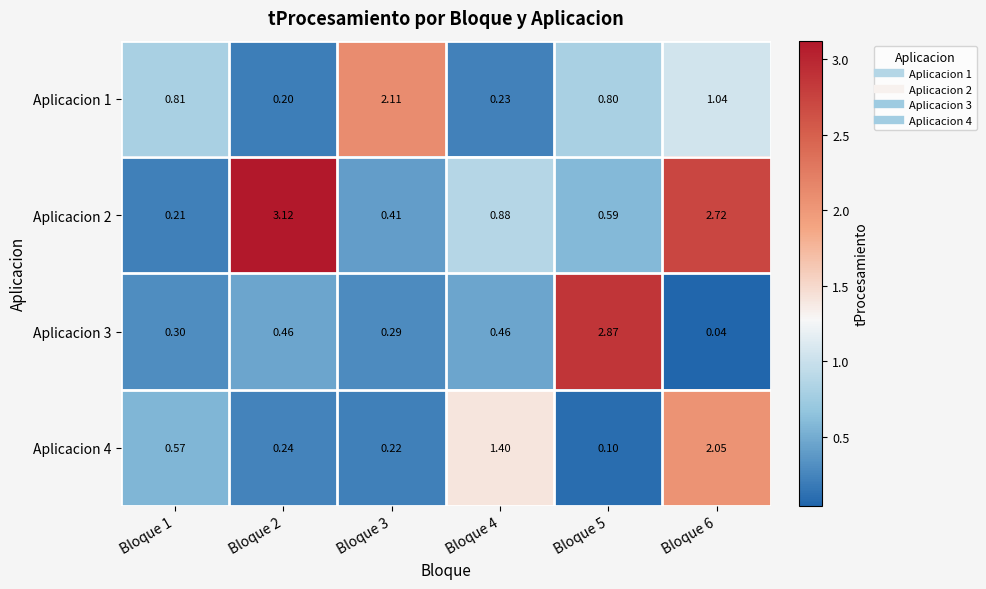

At which category is the sum across all series the highest?

Bloque 6